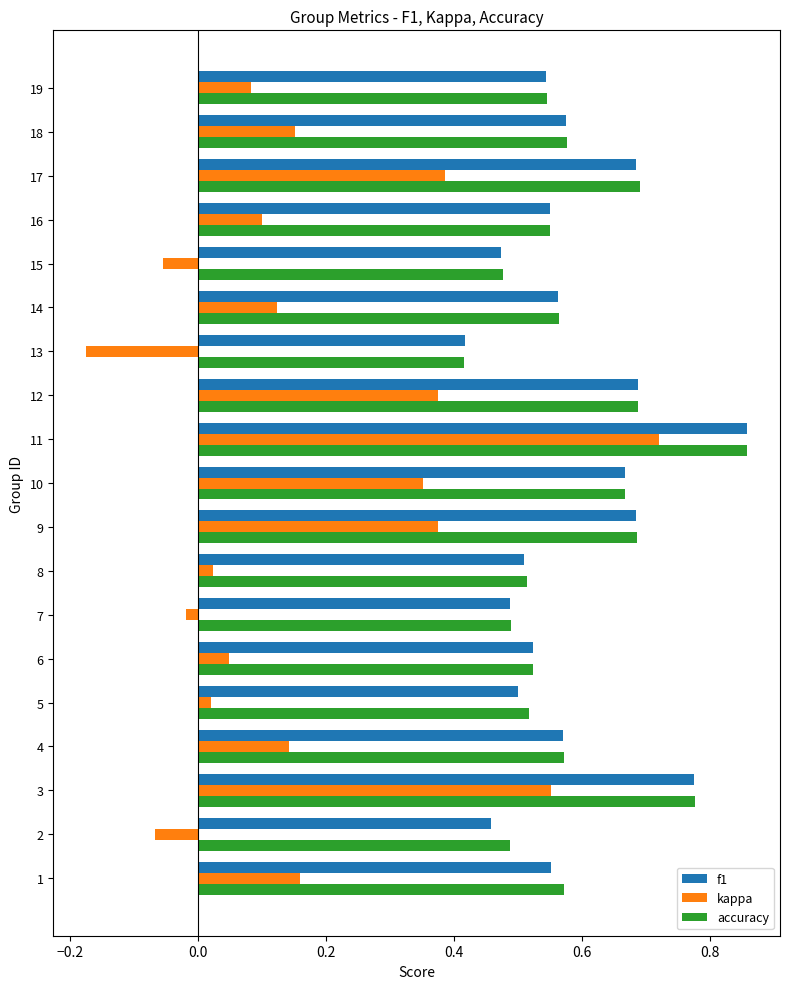

Which category has the highest value in the kappa series?

11